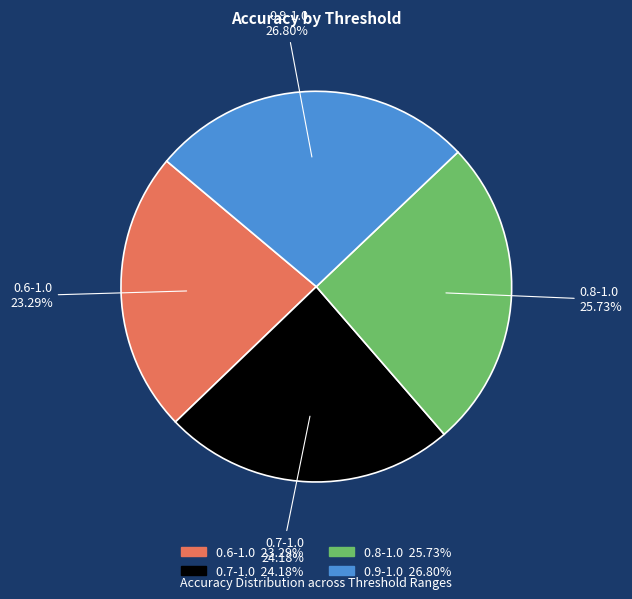

To the nearest percent, what portion does 0.6-1.0 represent?

23%